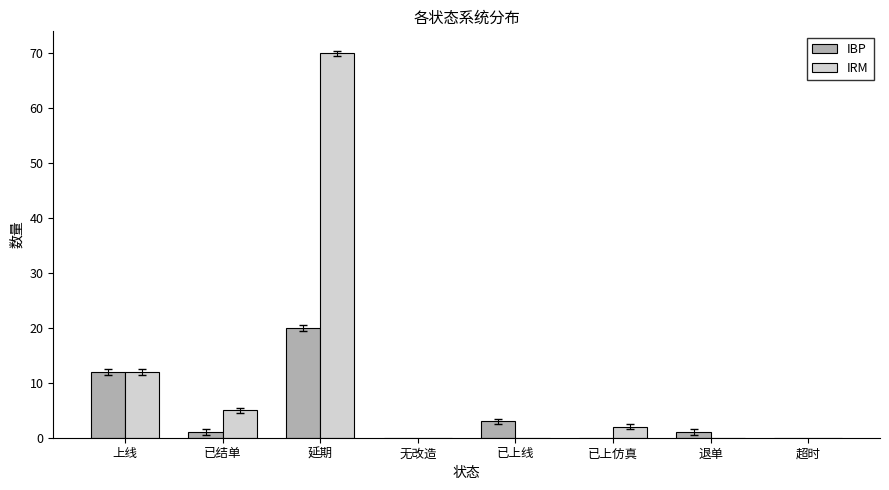

What is the approximate value of IRM at 上线, to the nearest 5?

10